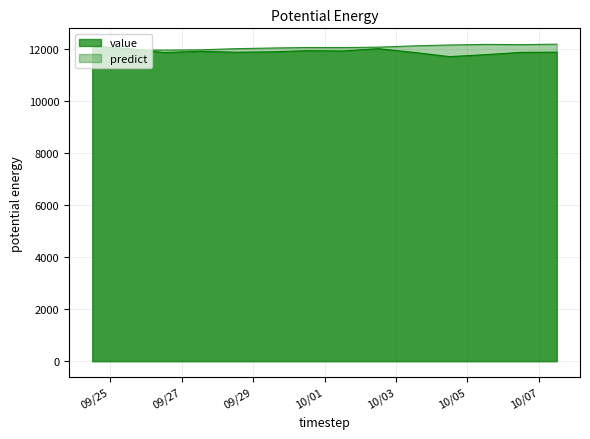

What is the highest value of the value series?

12100.9